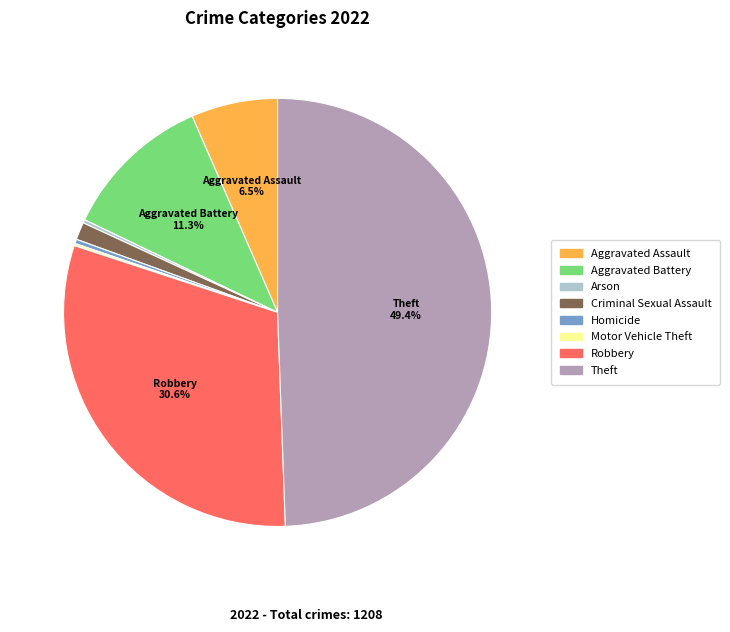

What is the largest slice in the pie chart?

Theft